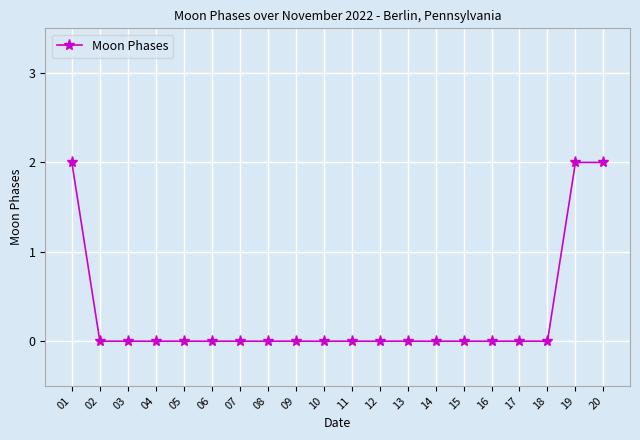

What is the sum of all values?

6